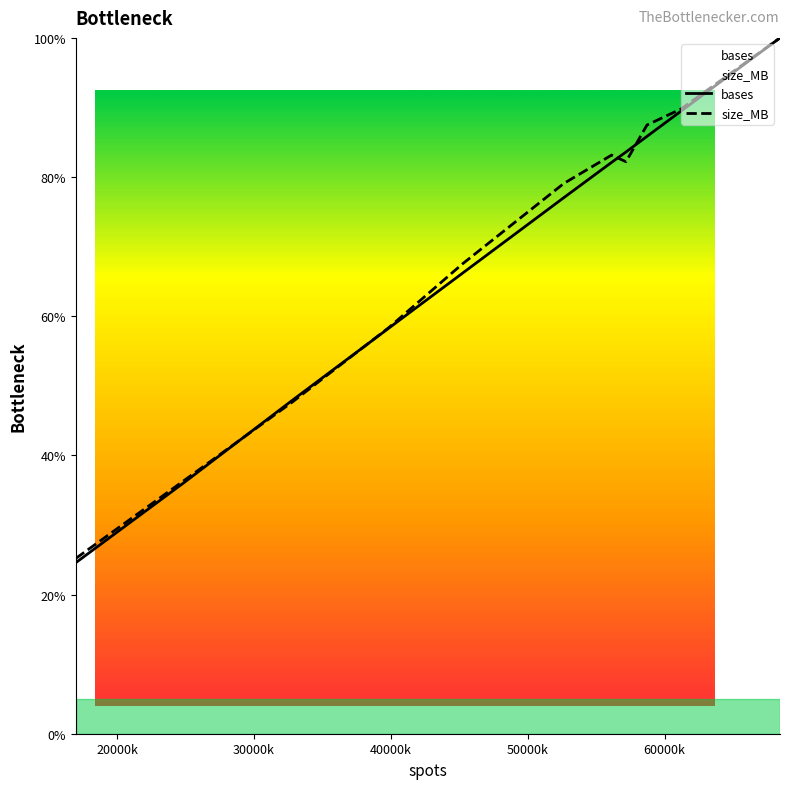

The bases series shows 0.6 at 40000k. True or false?

True